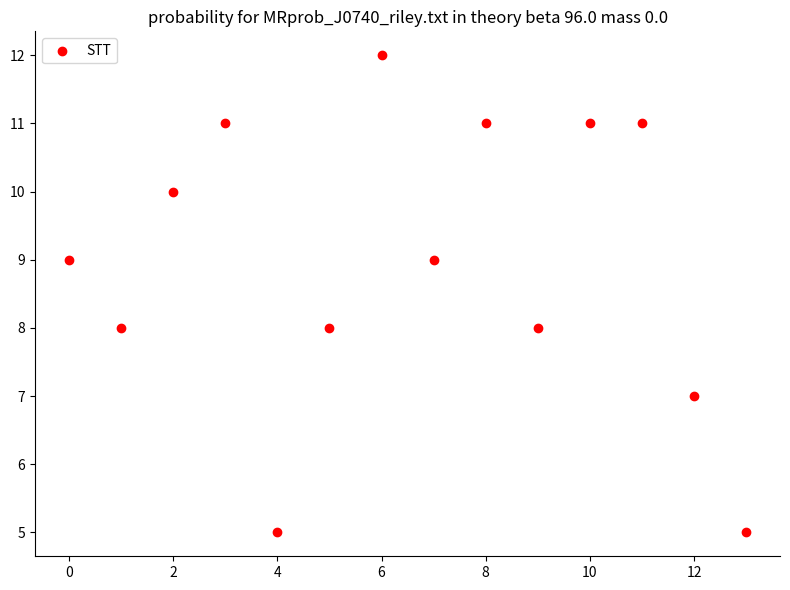

What is the range of Y values (max minus min)?

7